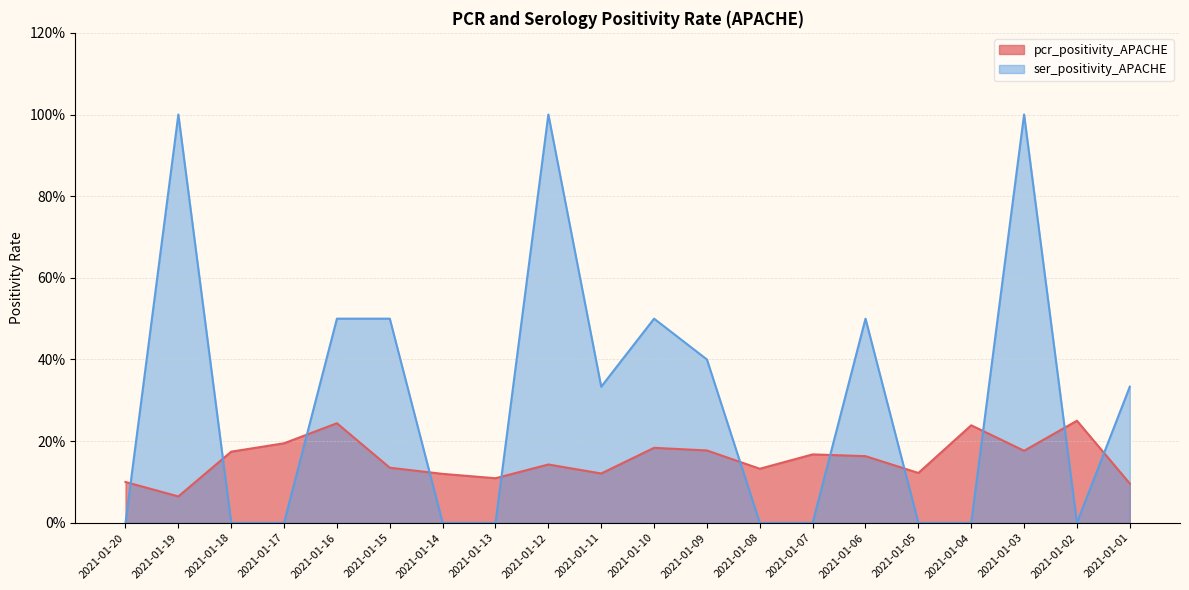

Between which two adjacent categories do ser_positivity_APACHE and pcr_positivity_APACHE first intersect?

2021-01-20 and 2021-01-19